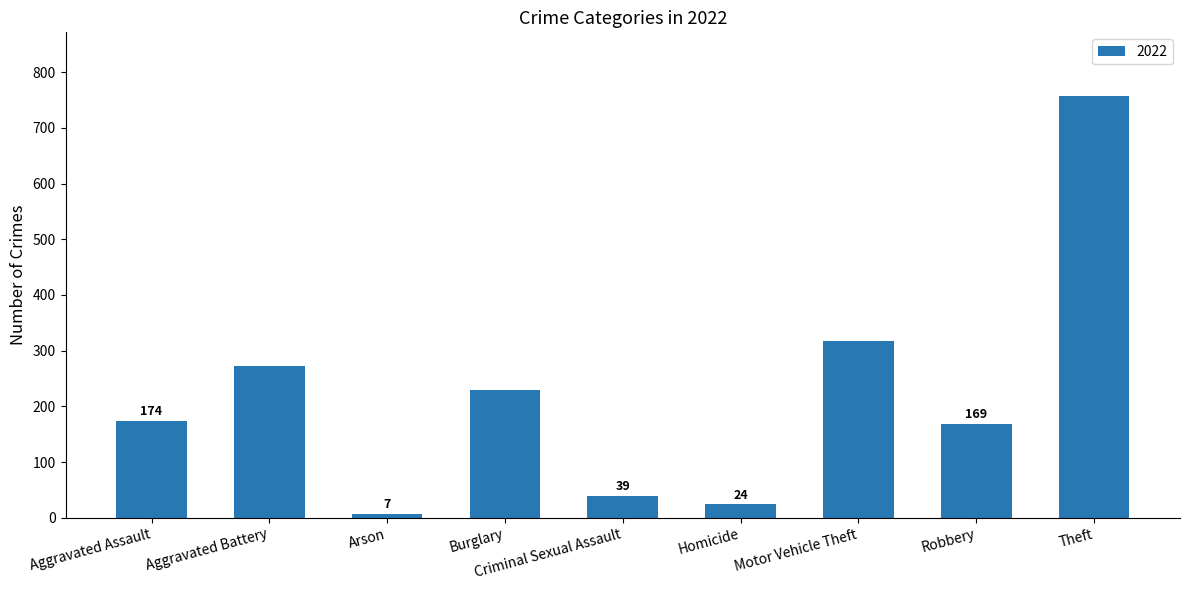

True or false: the data shows 72 at Robbery.

False